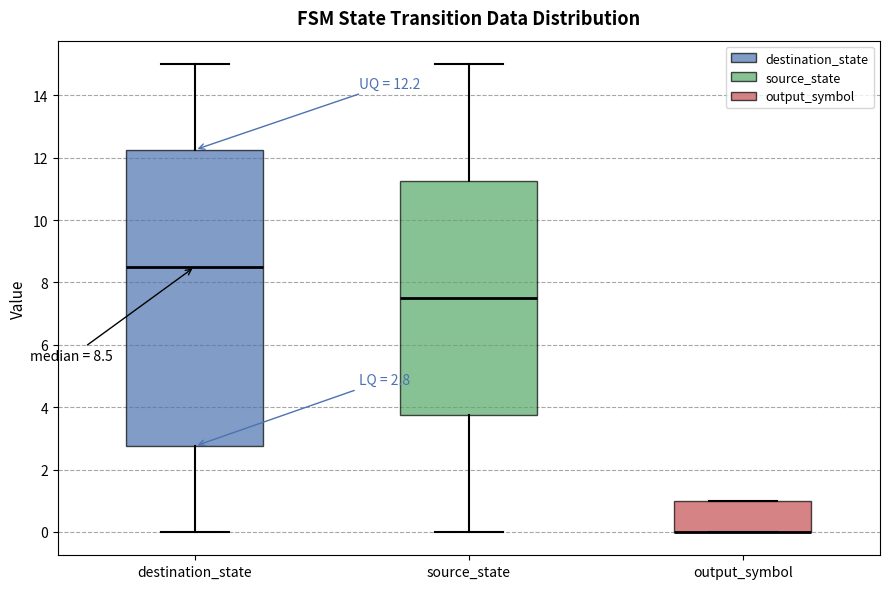

Comparing the boxes themselves (not the whiskers), which one is the tallest?

destination_state